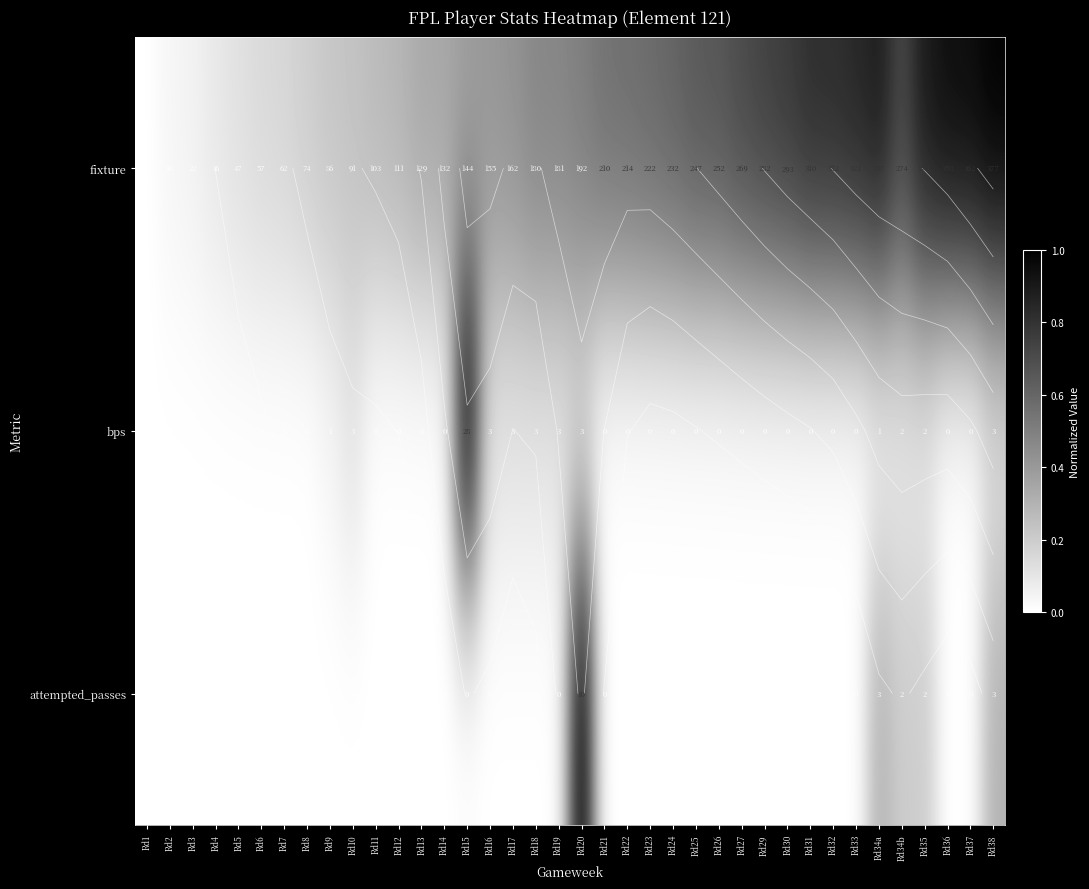

Which series has the widest spread of values?

fixture